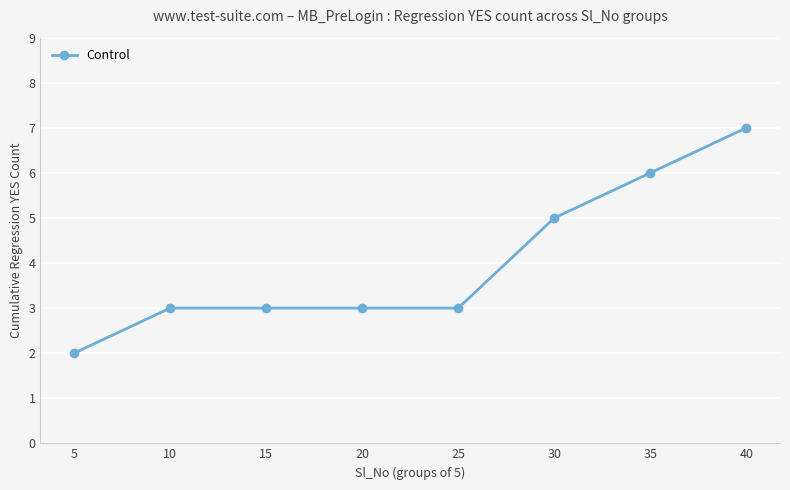

What is the change in value from 5 to 40?

+5